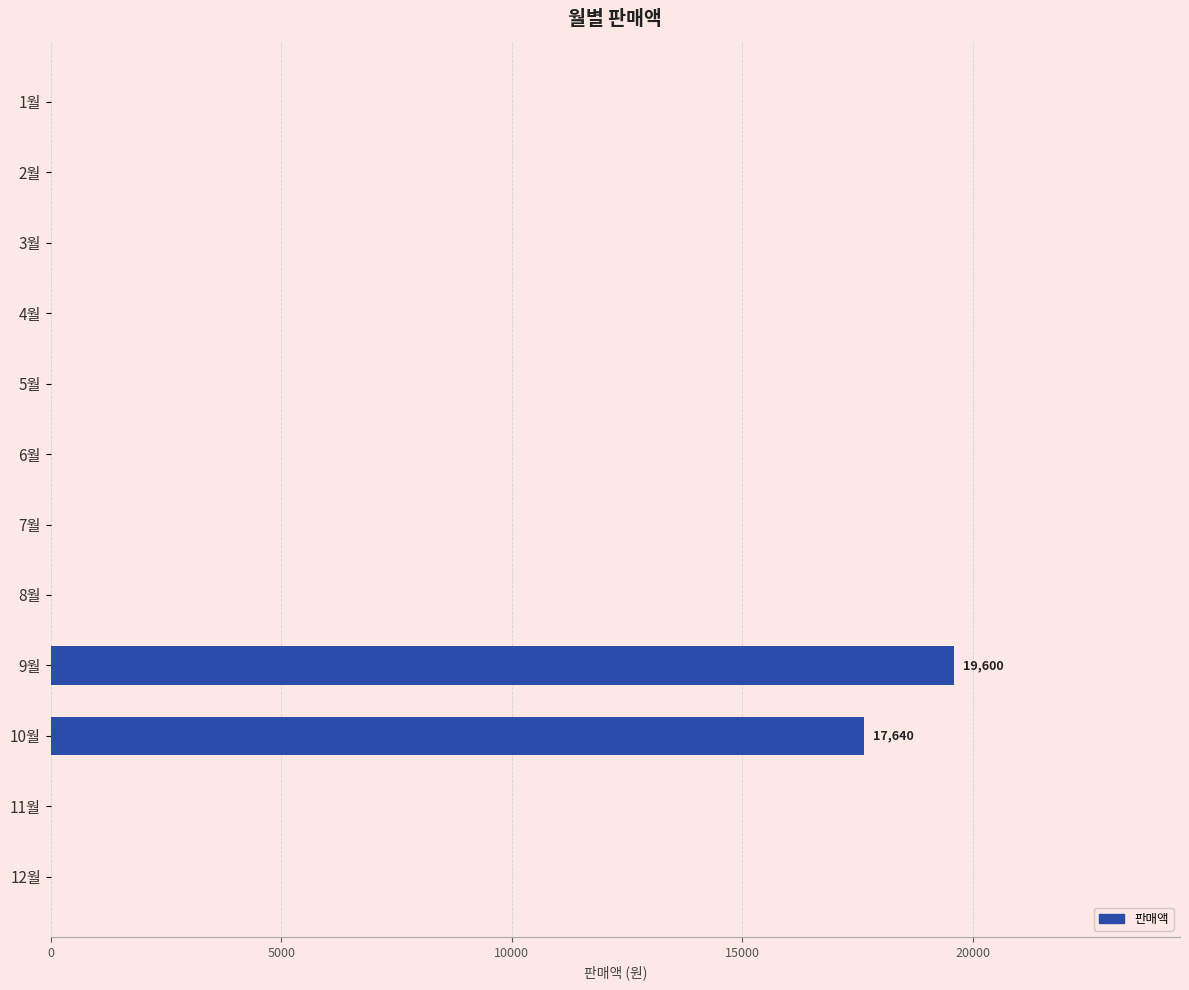

Reading top to bottom, what are all the values shown in this chart?

1월=0	2월=0	3월=0	4월=0	5월=0	6월=0	7월=0	8월=0	9월=19600	10월=17640	11월=0	12월=0